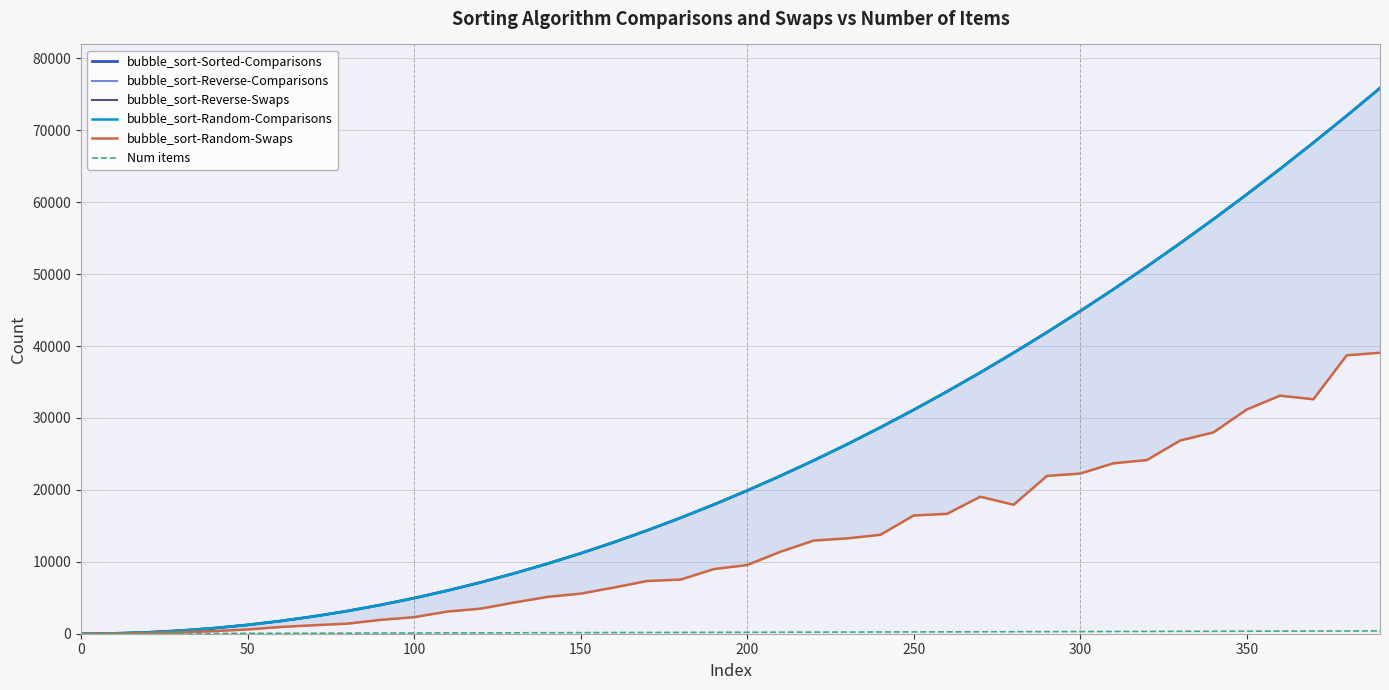

True or false: bubble_sort-Random-Comparisons and bubble_sort-Random-Swaps cross at least once.

False